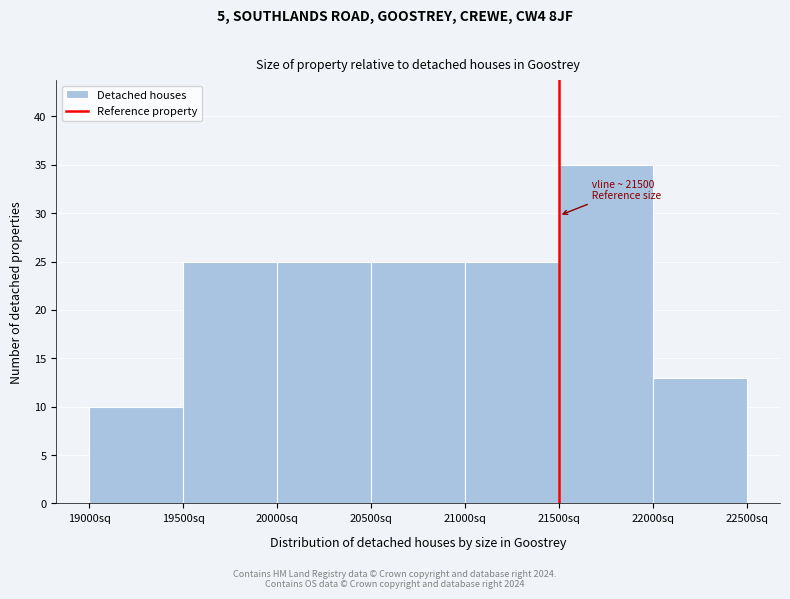

Which range on the x-axis has the tallest bar?

21500 to 22000